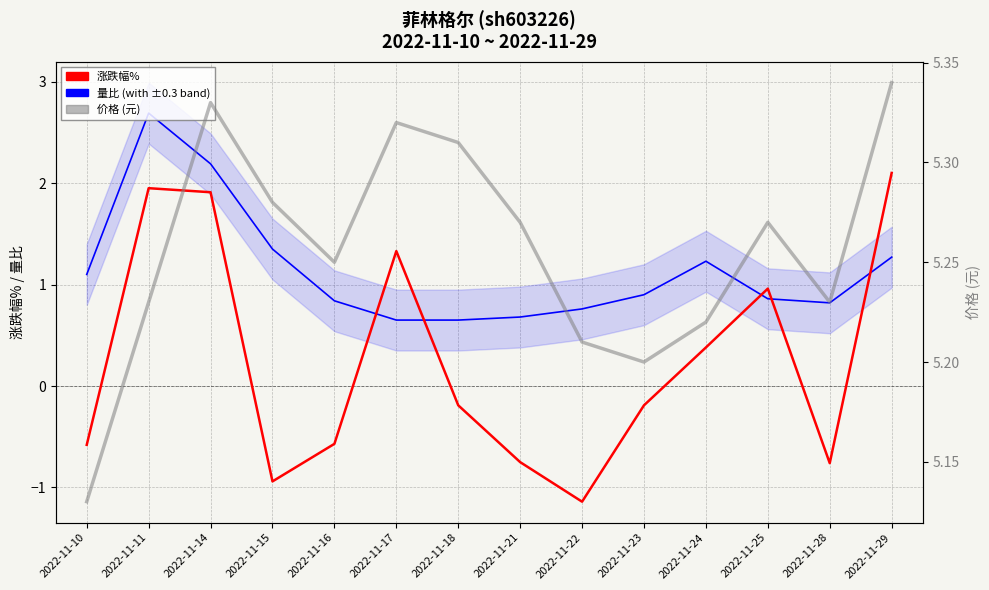

How many interior local peaks does the 涨跌幅% series have?

3